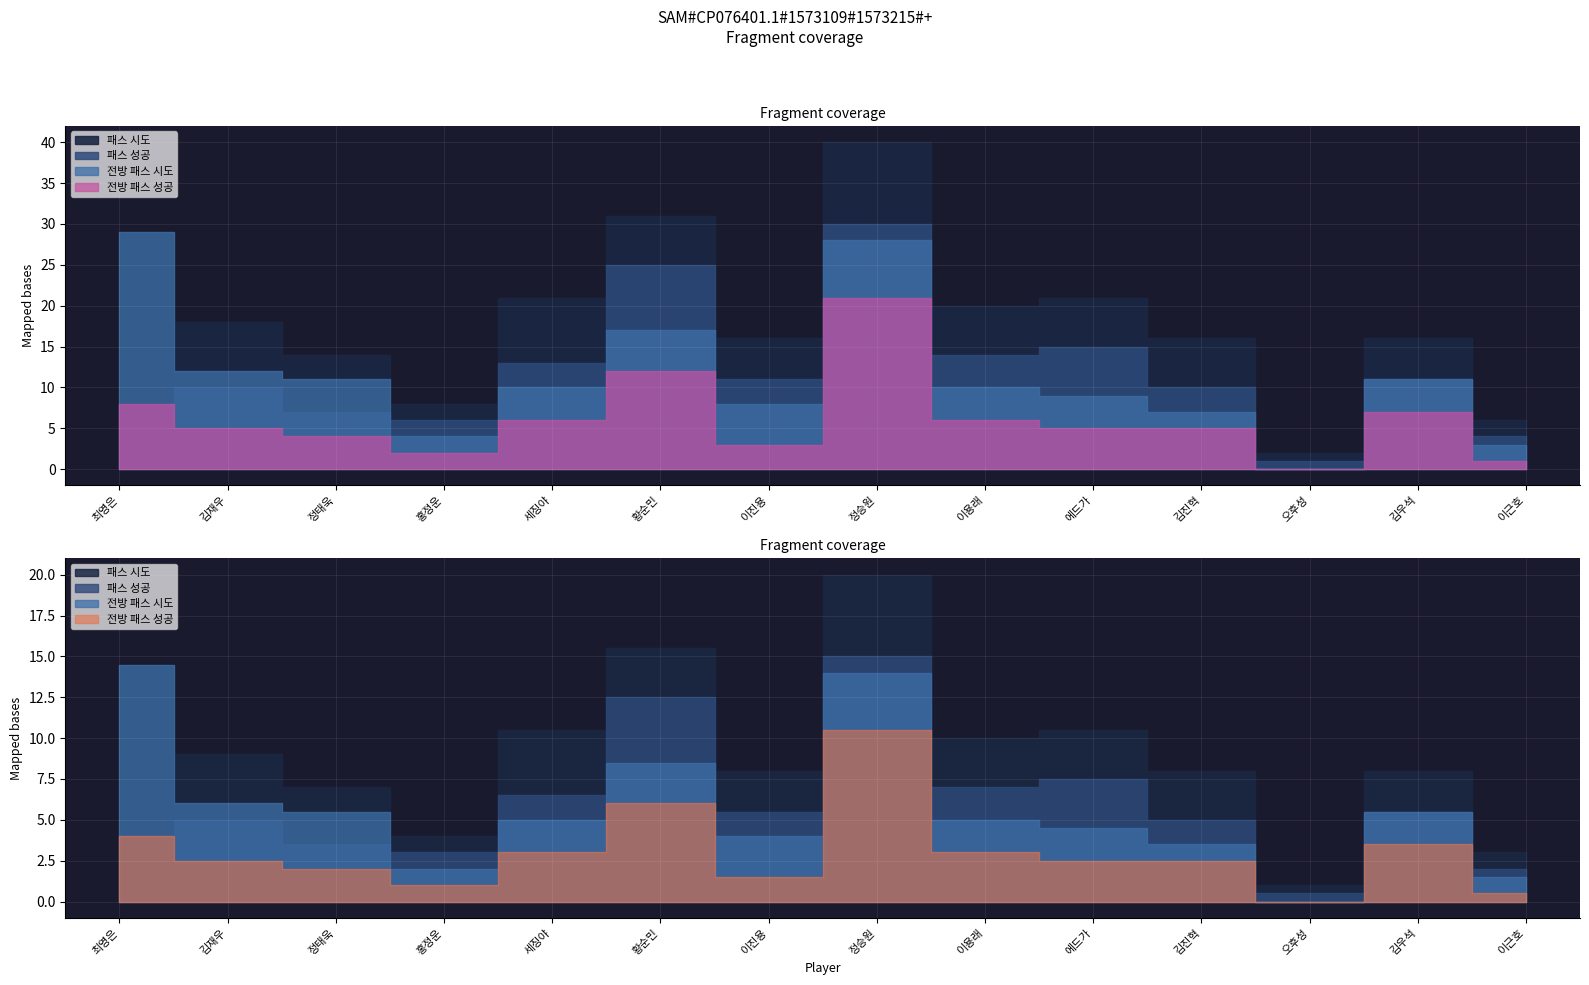

In 패스 시도, how many points are lower than both neighbors (excluding endpoints)?

4